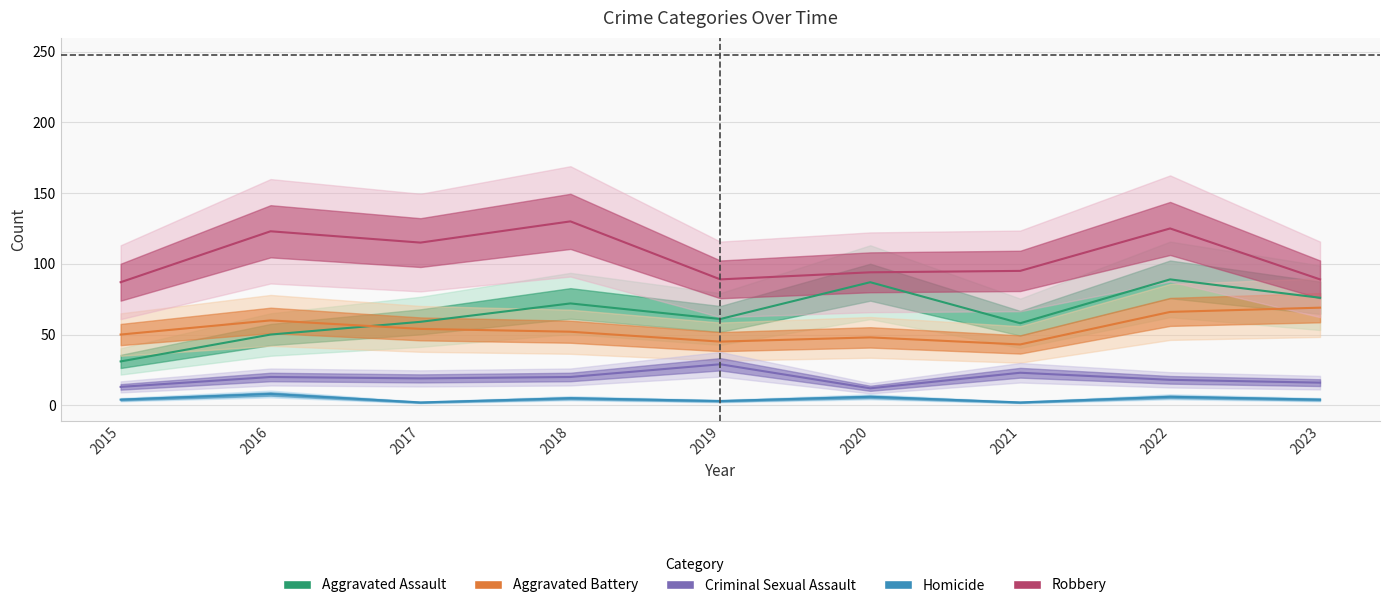

True or false: Robbery and Criminal Sexual Assault intersect in this chart.

False